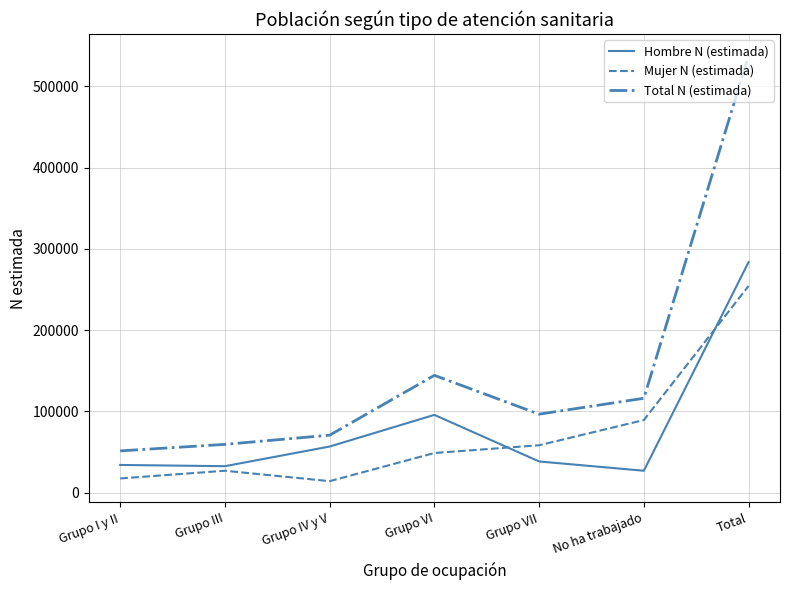

What is the difference between the Total N (estimada) values at Grupo VII and Grupo III?

37201